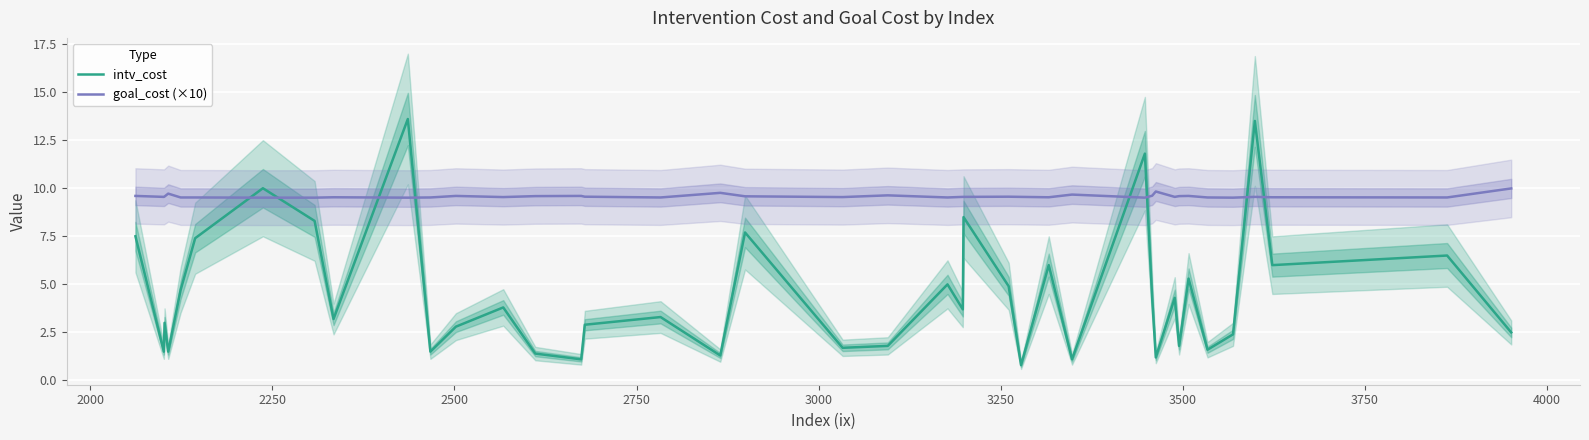

How many intersections are there between intv_cost and goal_cost (×10)?

8